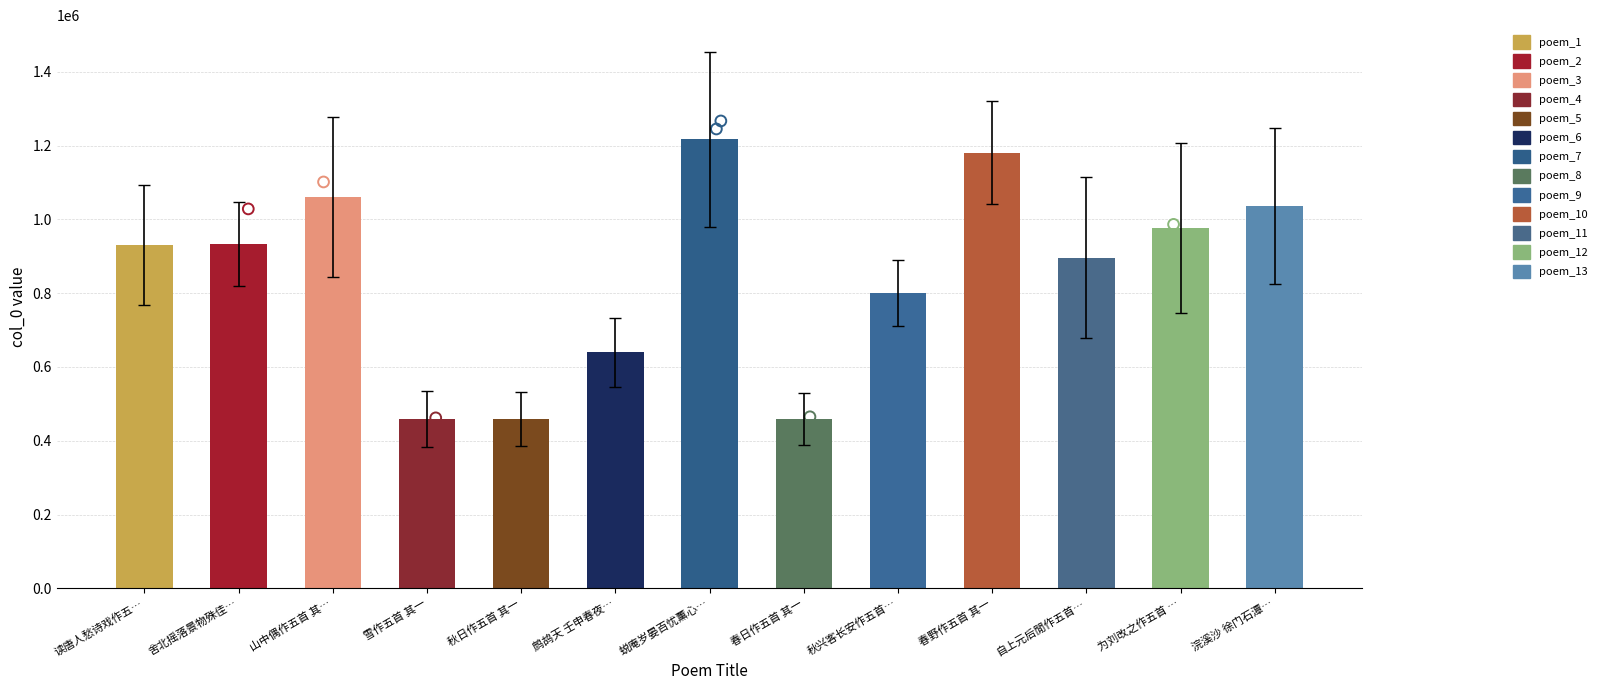

What is the change in value from 读唐人愁诗戏作五… to 山中偶作五首 其…?

+131122